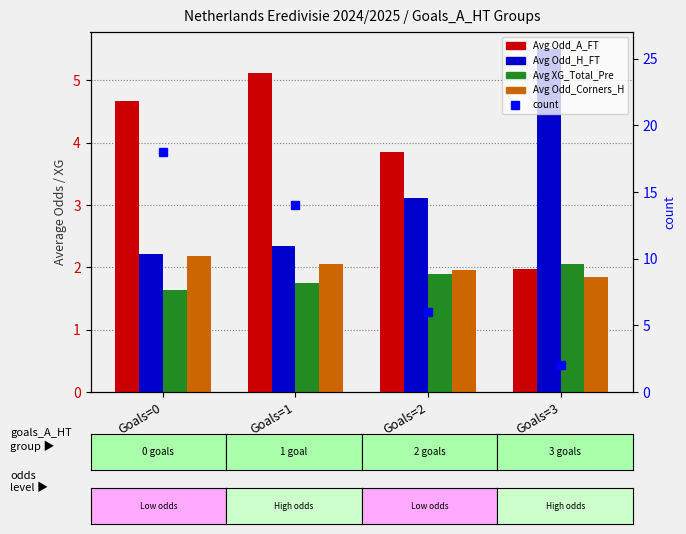

What is the minimum value shown in the chart?

1.6